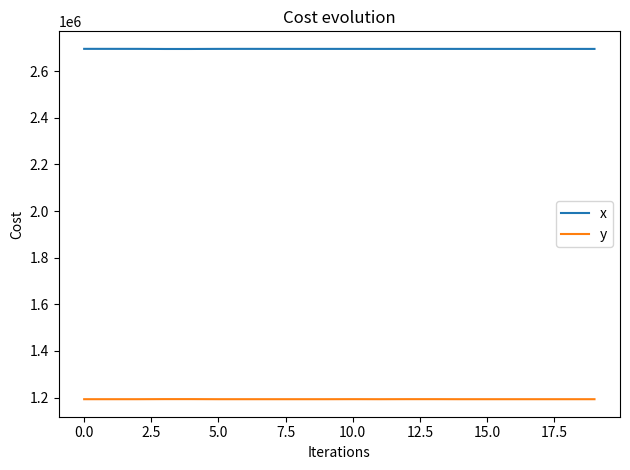

What is the maximum value shown in the chart?

2695982.2